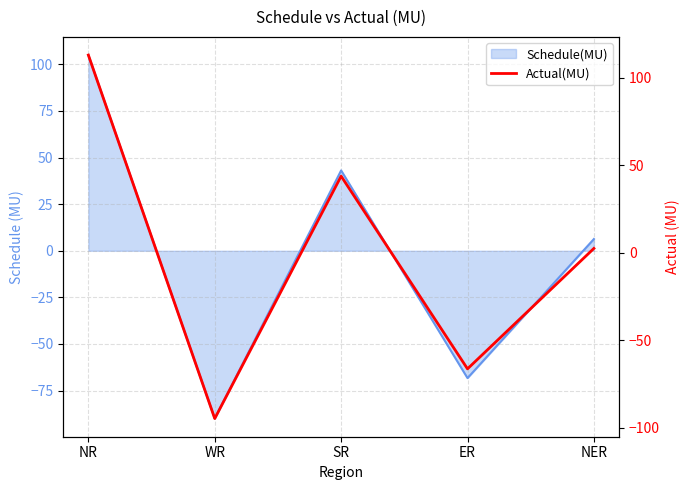

List the labels in order of value, largest first.

NR, SR, NER, ER, WR